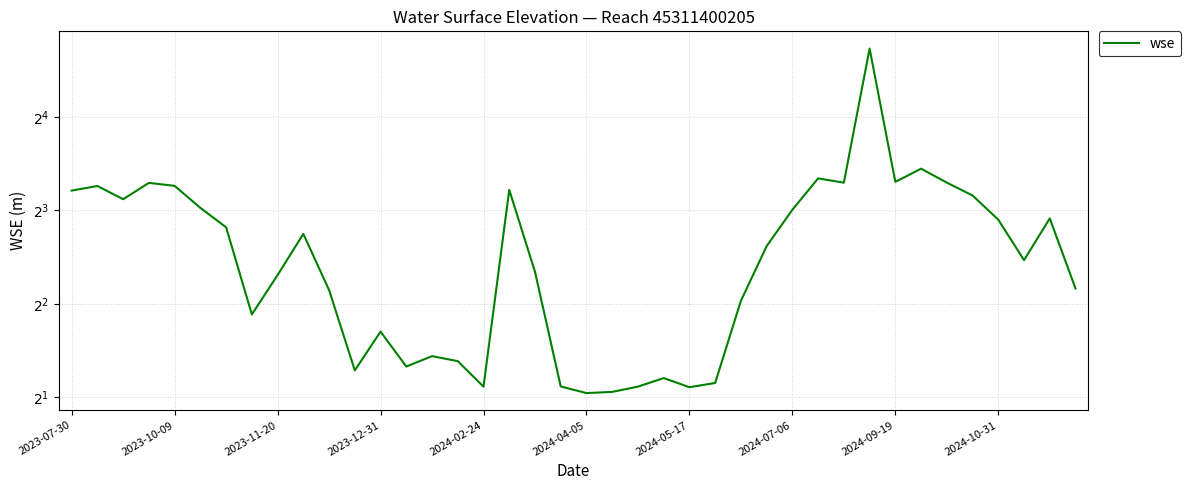

What is the value of the 5th point from the left?

9.6